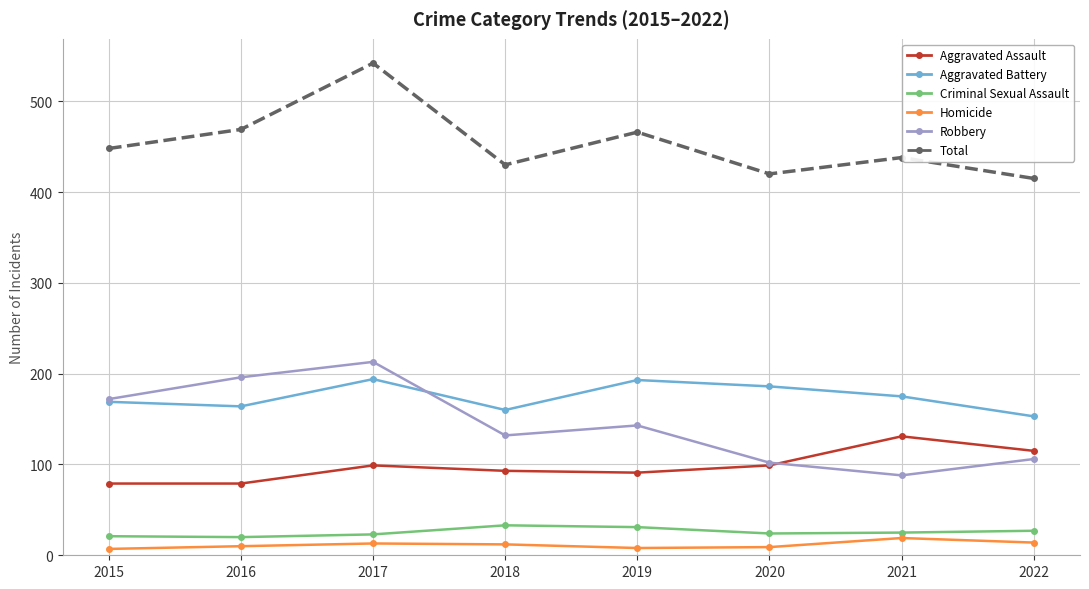

What is the greatest value displayed?

542